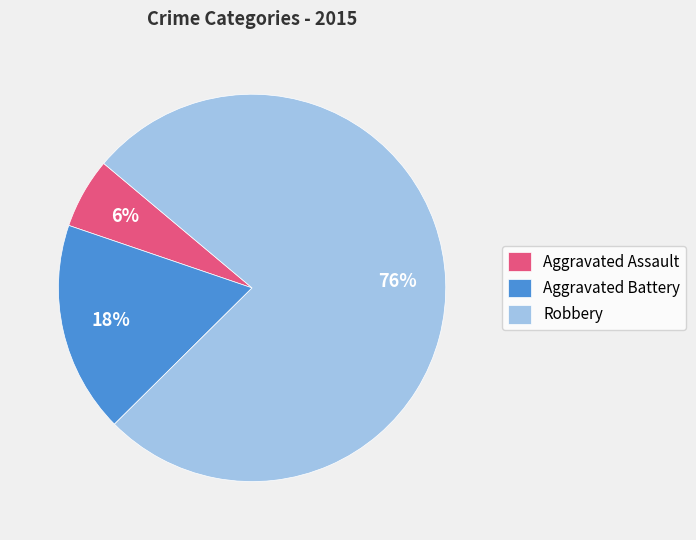

Is there any slice that represents more than half of the pie?

Yes